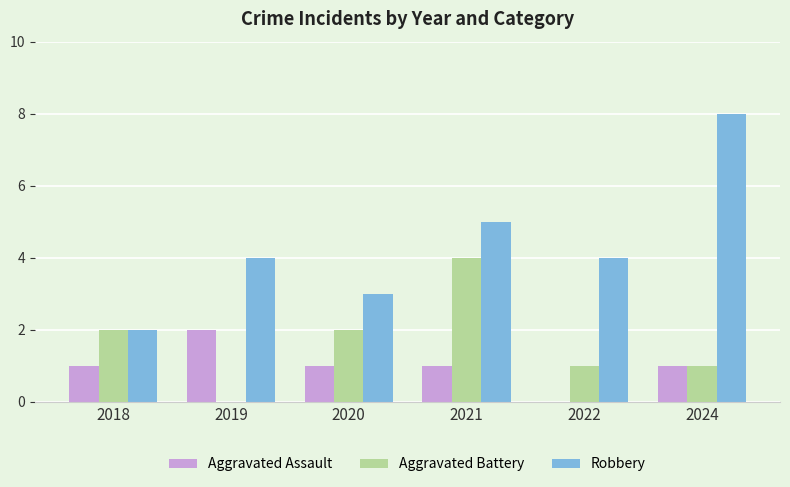

Which series has the largest total across all categories?

Robbery